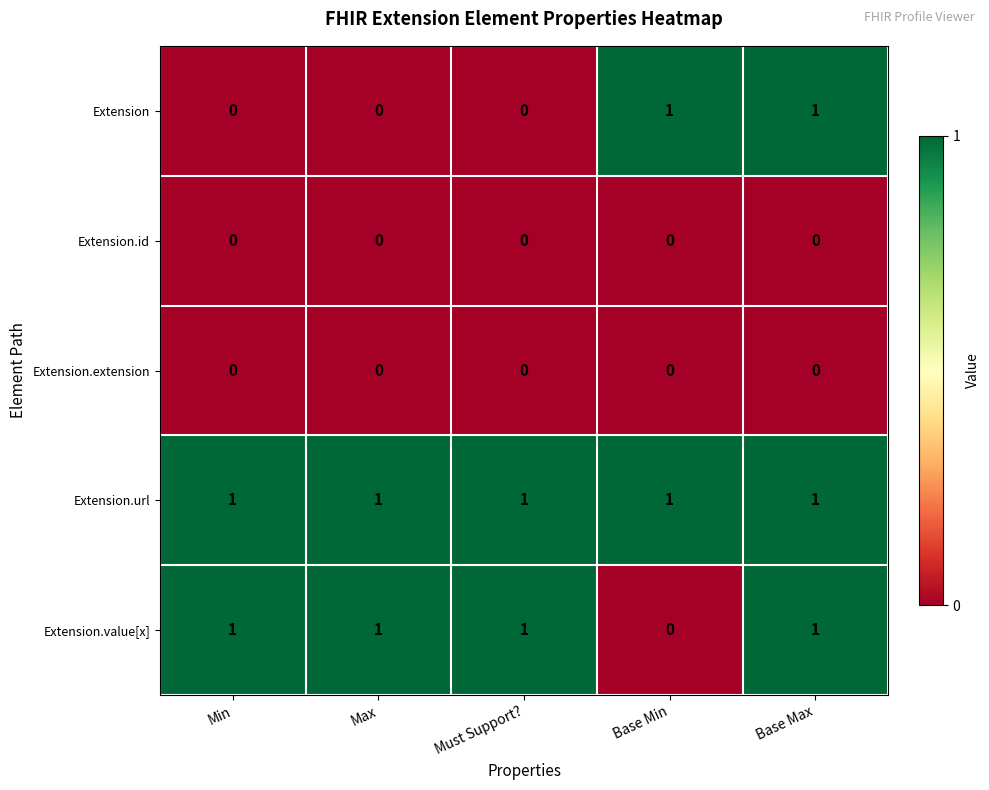

What is the sum of all Extension.url values?

5